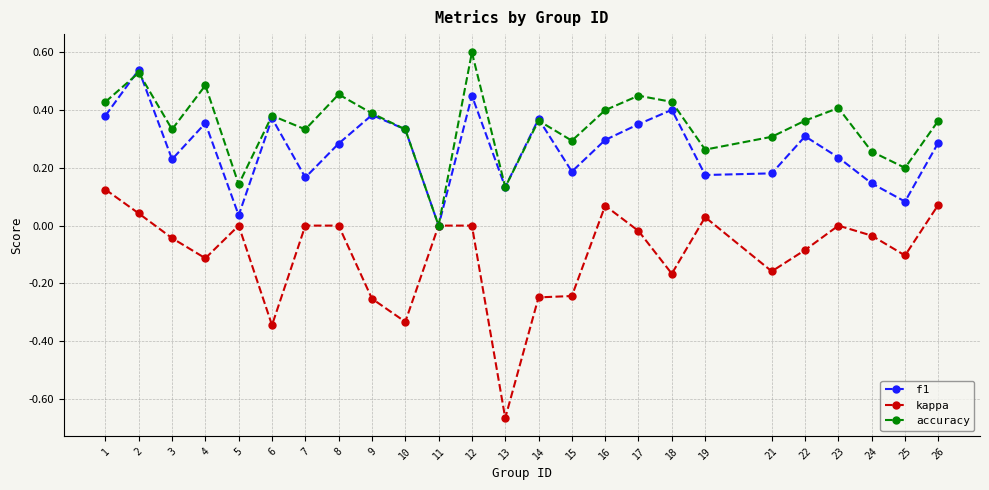

At which category does the chart reach its peak across all series?

12